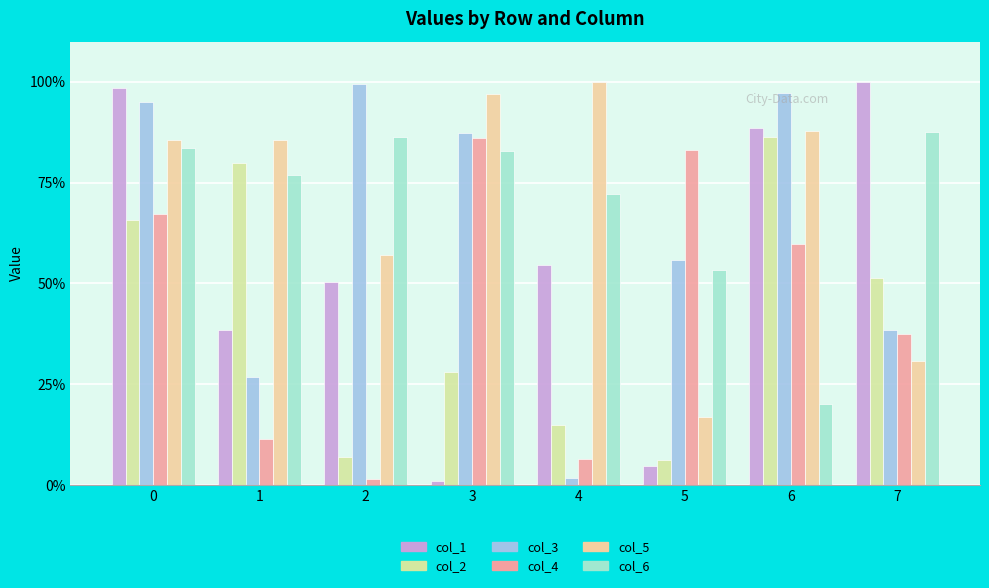

What is the difference between the col_3 values at 1 and 3?

60.4